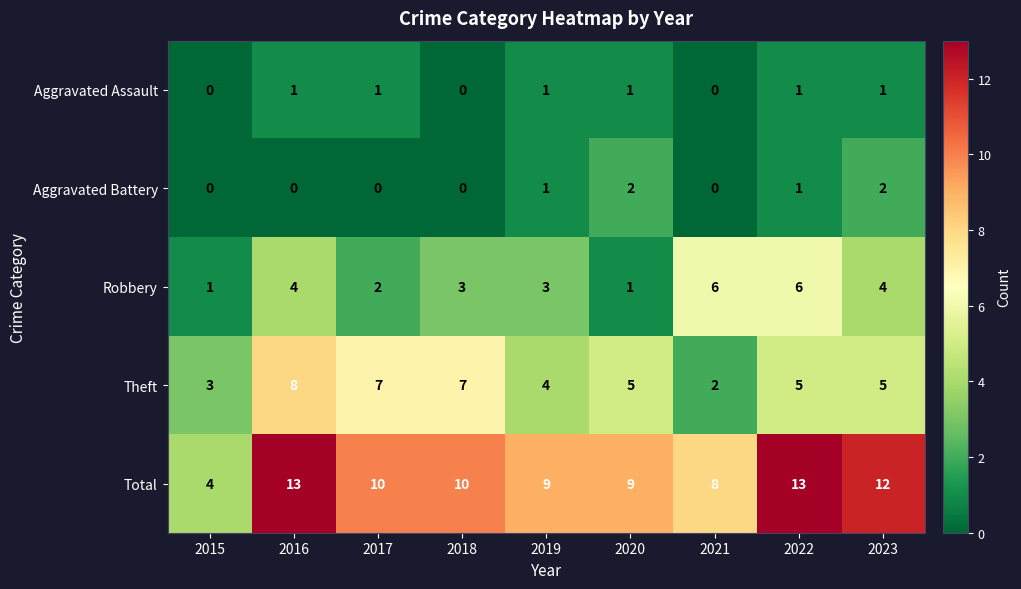

What is the maximum value shown in the chart?

13